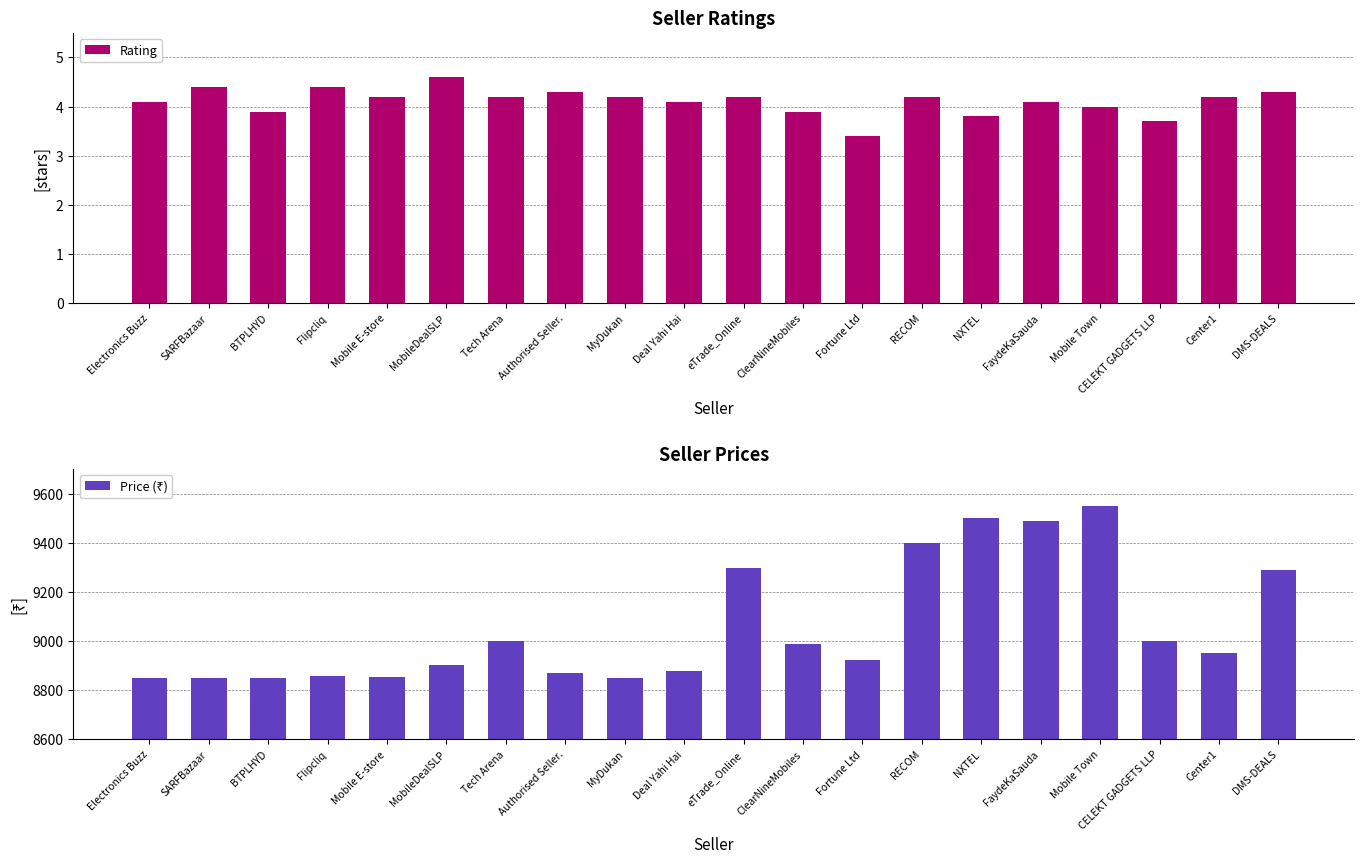

List the series in order of their overall mean, highest first.

Price (₹), Rating